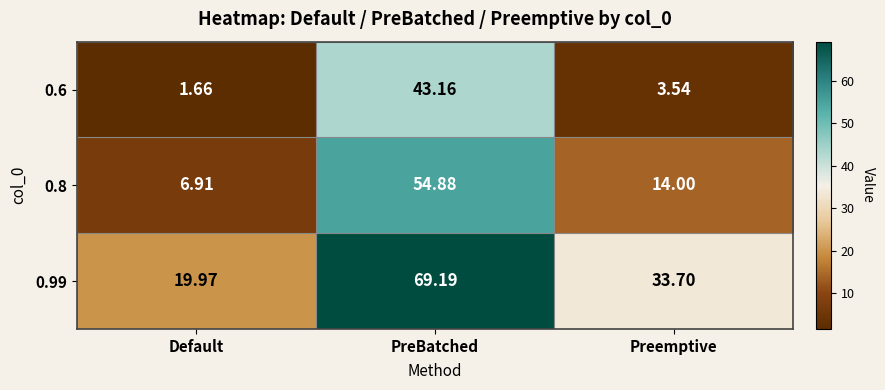

Which series has the widest spread of values?

0.99